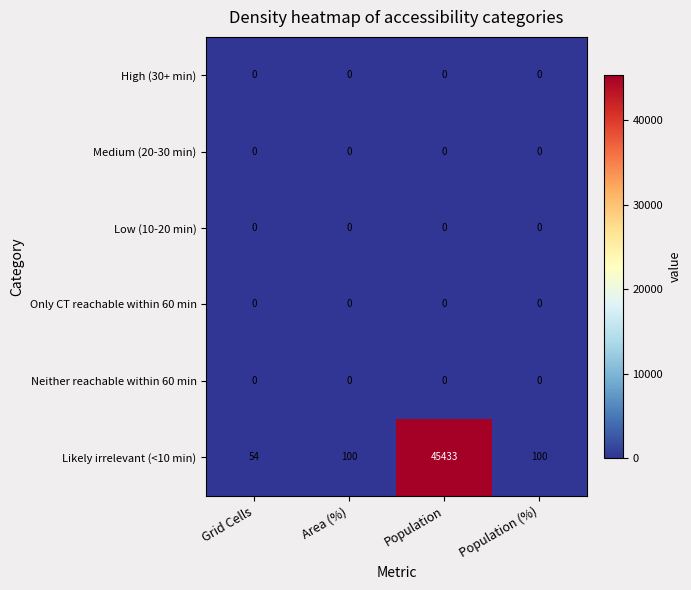

What is the total value across all series at Population?

45433